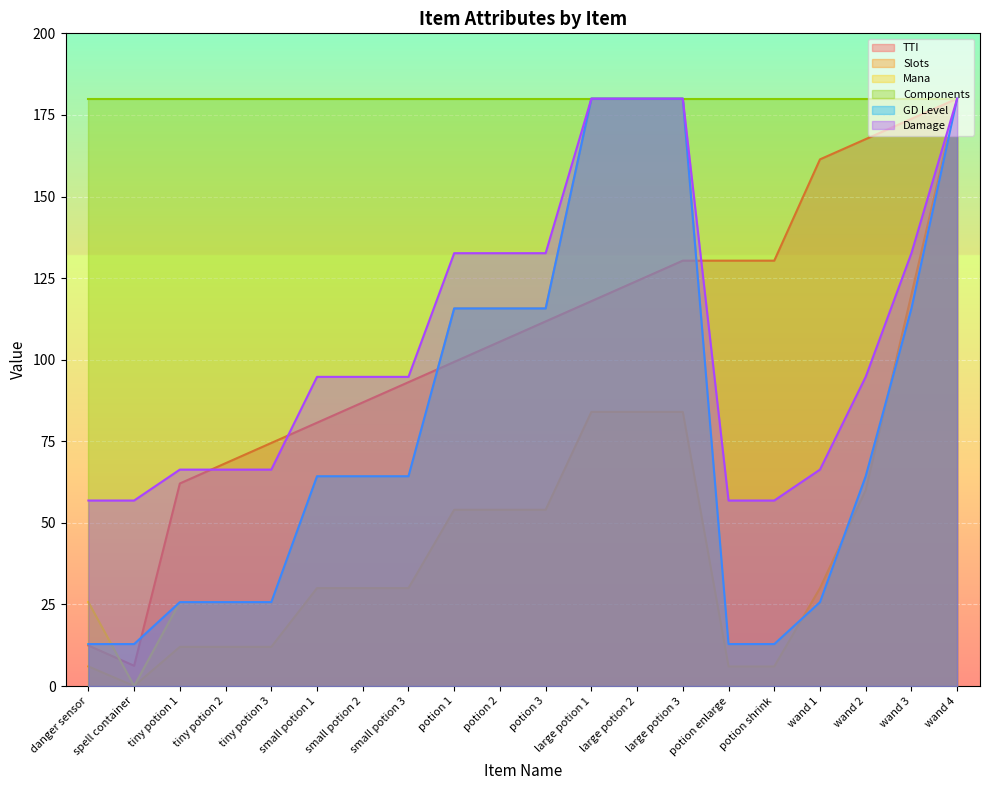

Is it true that Slots equals 60.0 at wand 2?

True